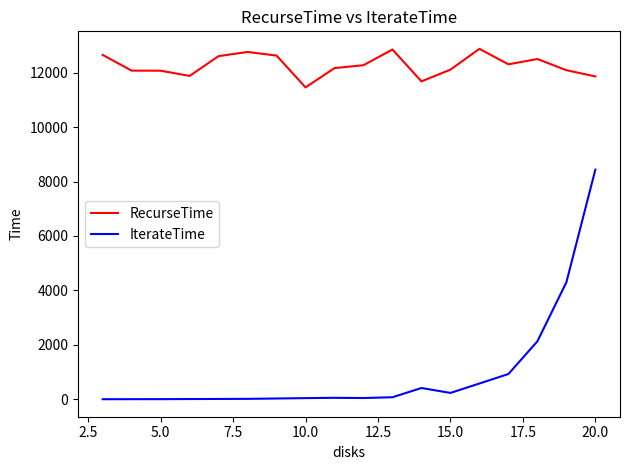

What is the highest value of the IterateTime series?

8437